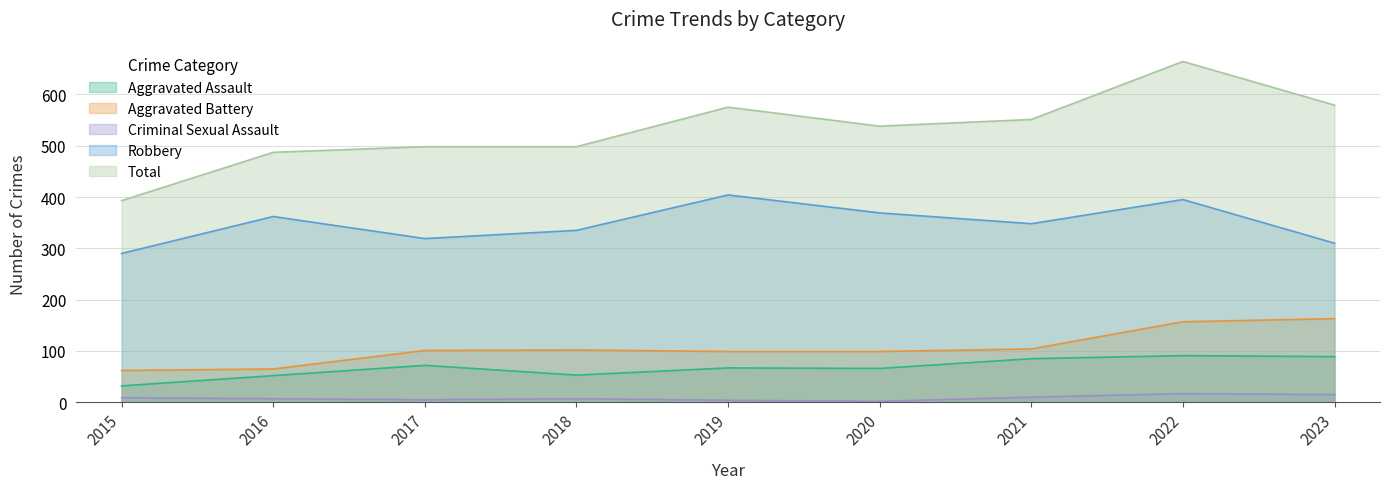

Rank the categories by Aggravated Battery value from lowest to highest.

2015, 2016, 2019, 2020, 2017, 2018, 2021, 2022, 2023